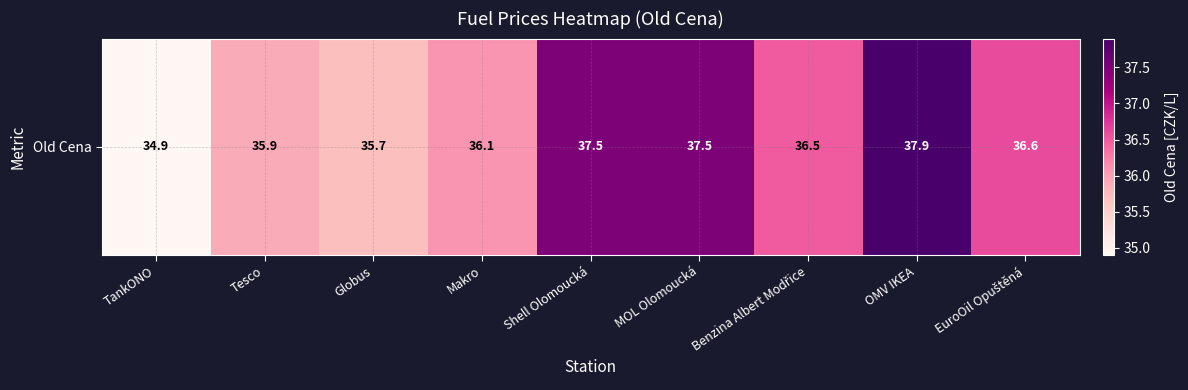

Reading right to left, what are all the values shown in this chart?

36.6	37.9	36.5	37.5	37.5	36.1	35.7	35.9	34.9